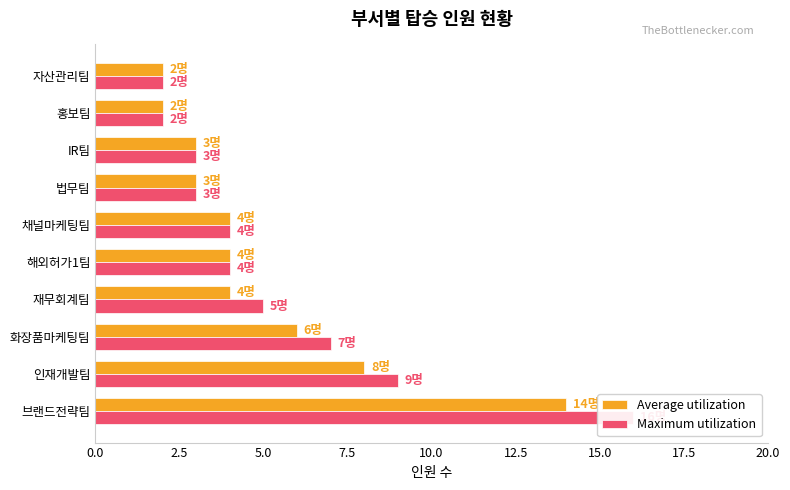

What is the difference between the maximum and minimum values in the Maximum utilization series?

14